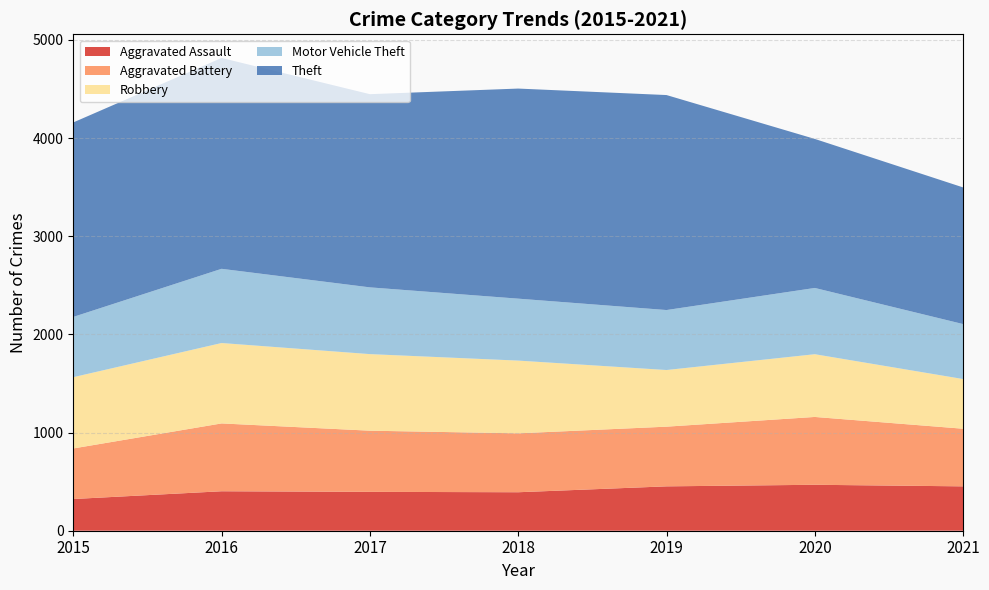

Reading left to right, transcribe all the data shown in this chart.

Aggravated Assault: 2015=323	2016=402	2017=396	2018=392	2019=452	2020=468	2021=452
Aggravated Battery: 2015=515	2016=691	2017=623	2018=600	2019=608	2020=691	2021=587
Robbery: 2015=726	2016=819	2017=780	2018=741	2019=577	2020=639	2021=506
Motor Vehicle Theft: 2015=614	2016=756	2017=680	2018=631	2019=611	2020=675	2021=560
Theft: 2015=1981	2016=2148	2017=1968	2018=2140	2019=2190	2020=1518	2021=1392